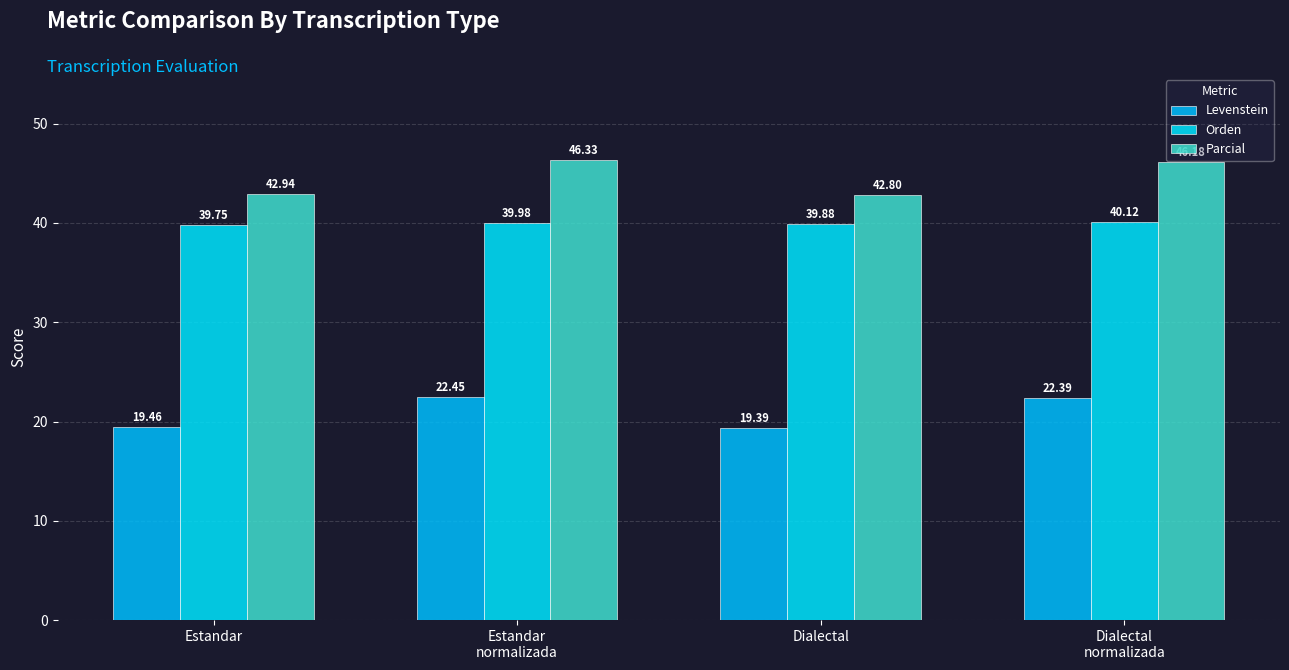

At Estandar, list the series in order from largest to smallest.

Parcial, Orden, Levenstein